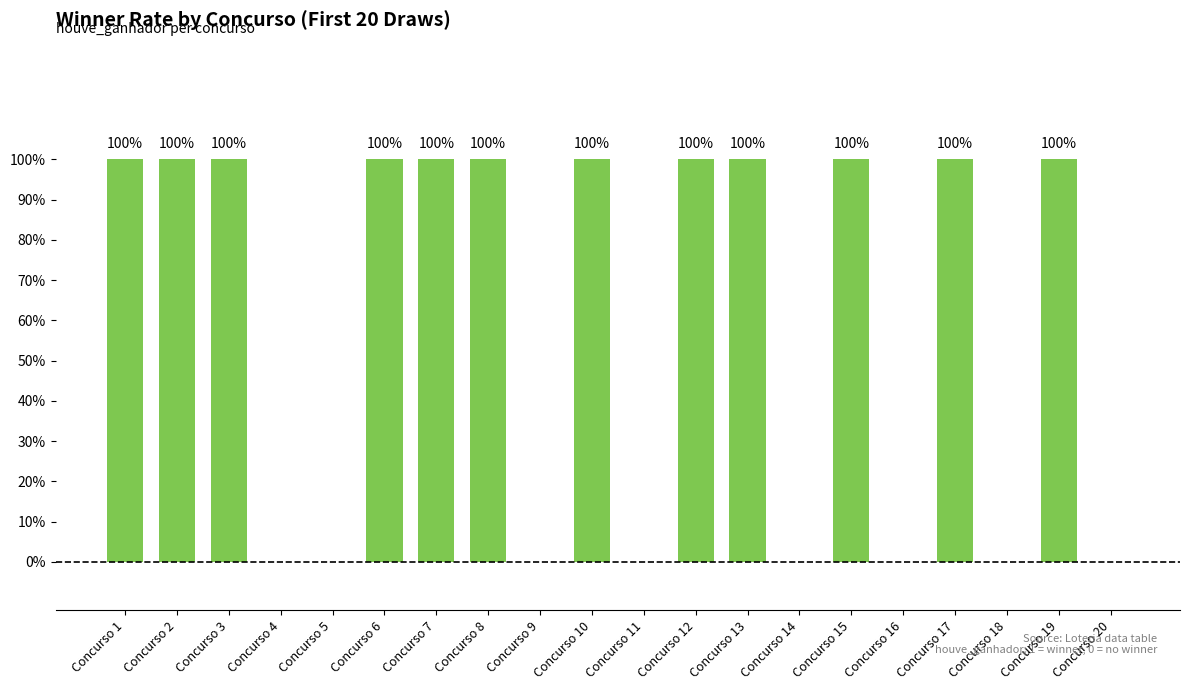

What is the value of the 12th bar from the left?

1